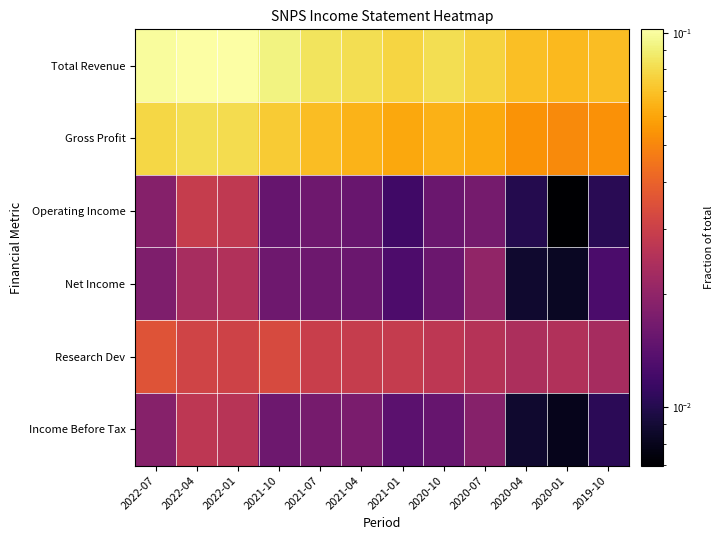

Count the number of categories in the chart.

12